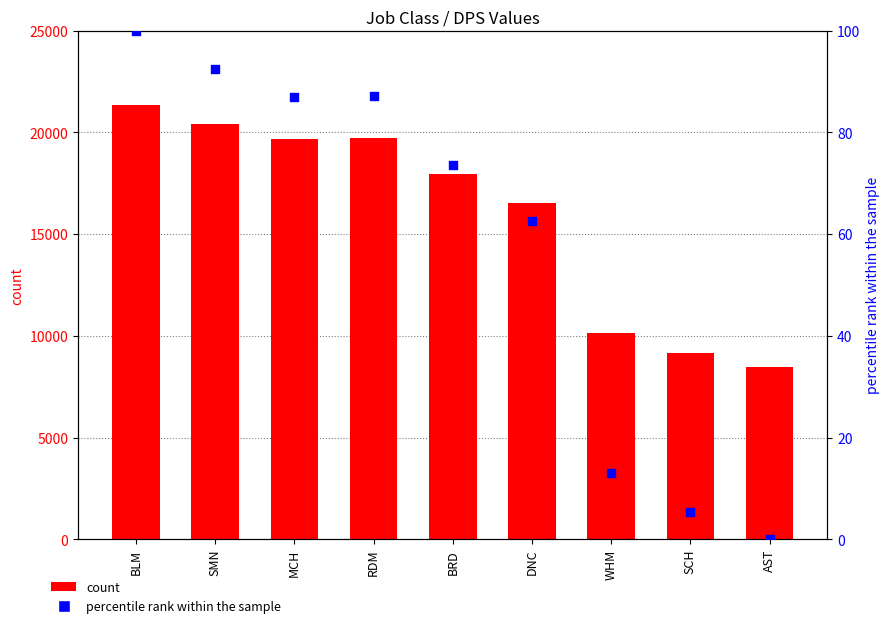

Which series reaches the maximum Y coordinate?

count